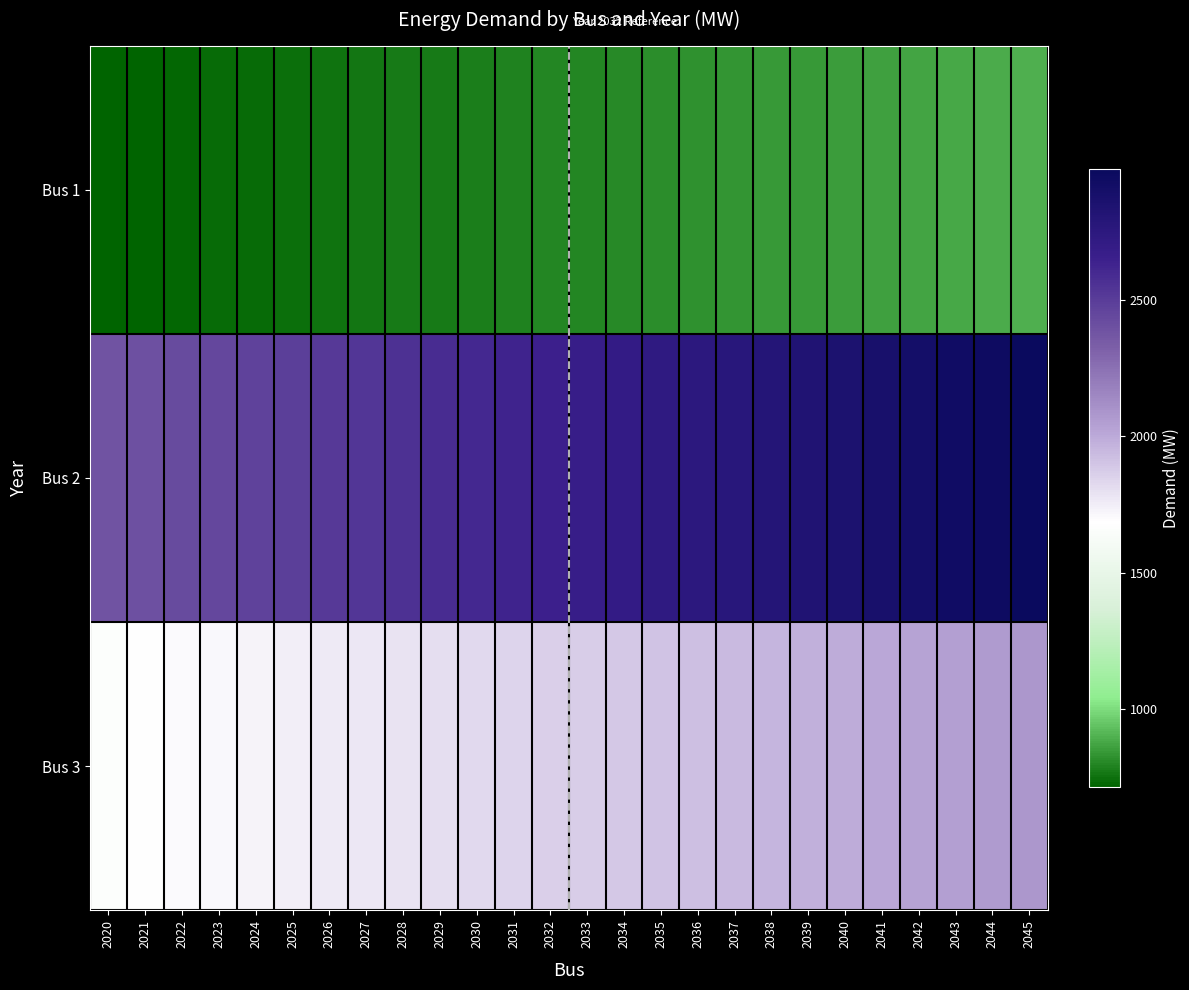

How many series are shown in this chart?

3